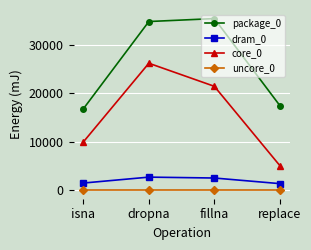

What value does the package_0 series have at dropna?

34790